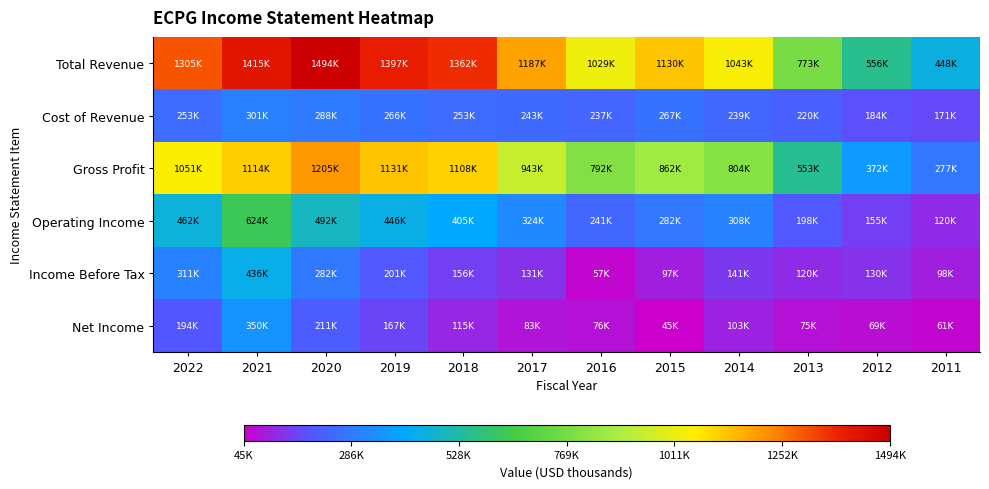

Reading right to left, extract all data points from this chart.

Total Revenue: 2011=448700	2012=556800	2013=773400	2014=1043400	2015=1130000	2016=1029300	2017=1187000	2018=1362000	2019=1397700	2020=1494200	2021=1415400	2022=1305200
Cost of Revenue: 2011=171200	2012=184000	2013=220100	2014=239000	2015=267700	2016=237000	2017=243800	2018=253200	2019=266500	2020=288800	2021=301300	2022=253500
Gross Profit: 2011=277500	2012=372700	2013=553300	2014=804400	2015=862300	2016=792300	2017=943300	2018=1108900	2019=1131100	2020=1205300	2021=1114000	2022=1051700
Operating Income: 2011=120200	2012=155100	2013=198400	2014=308500	2015=282300	2016=241500	2017=324500	2018=405300	2019=446300	2020=492600	2021=624000	2022=462200
Income Before Tax: 2011=98700	2012=130300	2013=120900	2014=141600	2015=97900	2016=57400	2017=131200	2018=156500	2019=201200	2020=282900	2021=436500	2022=311000
Net Income: 2011=61000	2012=69500	2013=75300	2014=103700	2015=45100	2016=76600	2017=83200	2018=115900	2019=167900	2020=211800	2021=350800	2022=194600